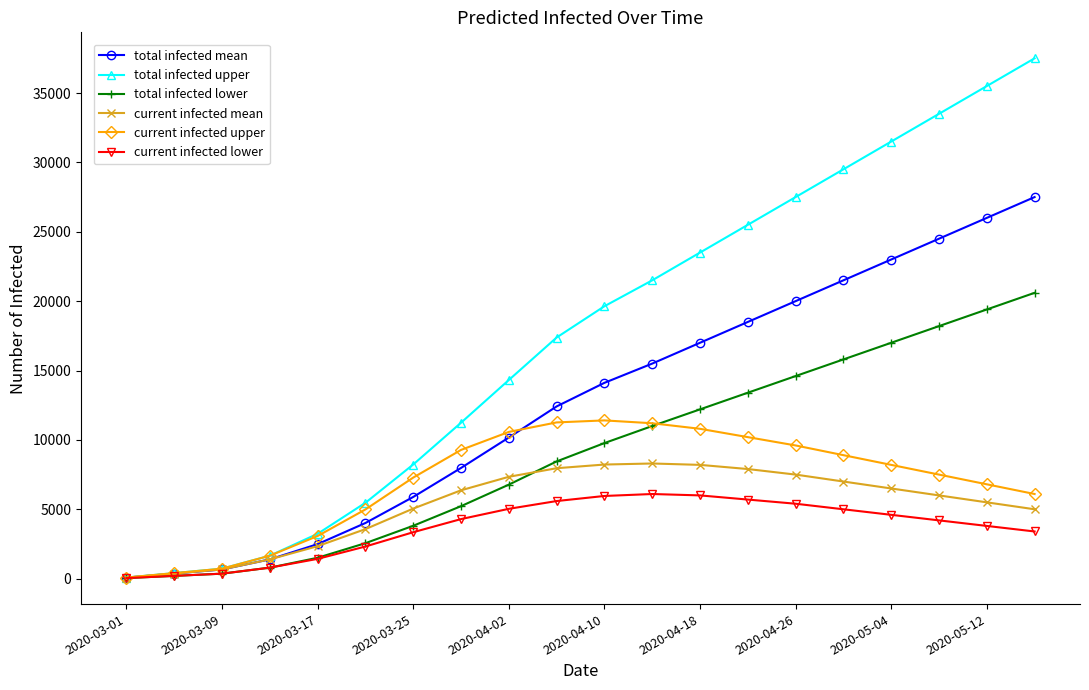

Which series has the largest range (max minus min)?

total infected upper